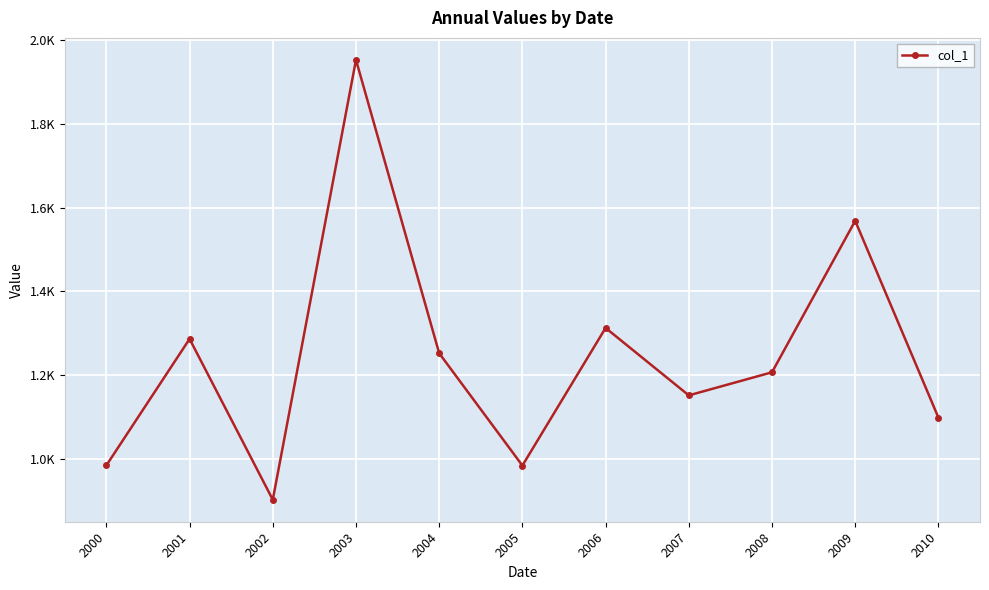

Rank the categories by value from lowest to highest.

2002, 2005, 2000, 2010, 2007, 2008, 2004, 2001, 2006, 2009, 2003